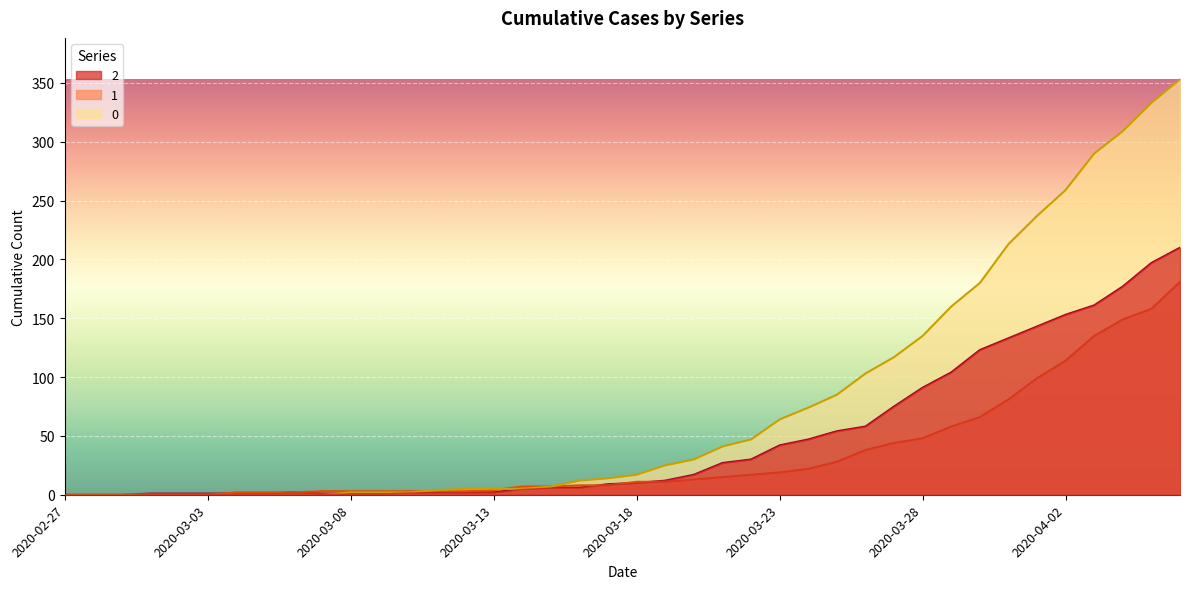

What are all the series names shown in the legend?

2, 1, 0